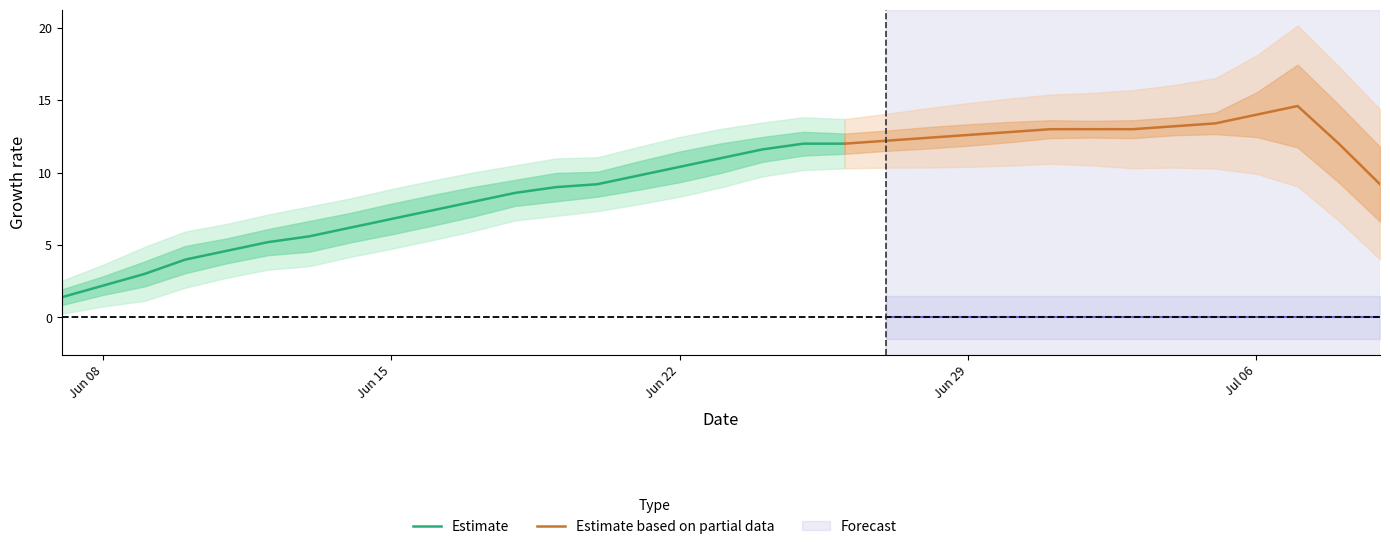

True or false: CH has more than 1 interior local peaks.

False